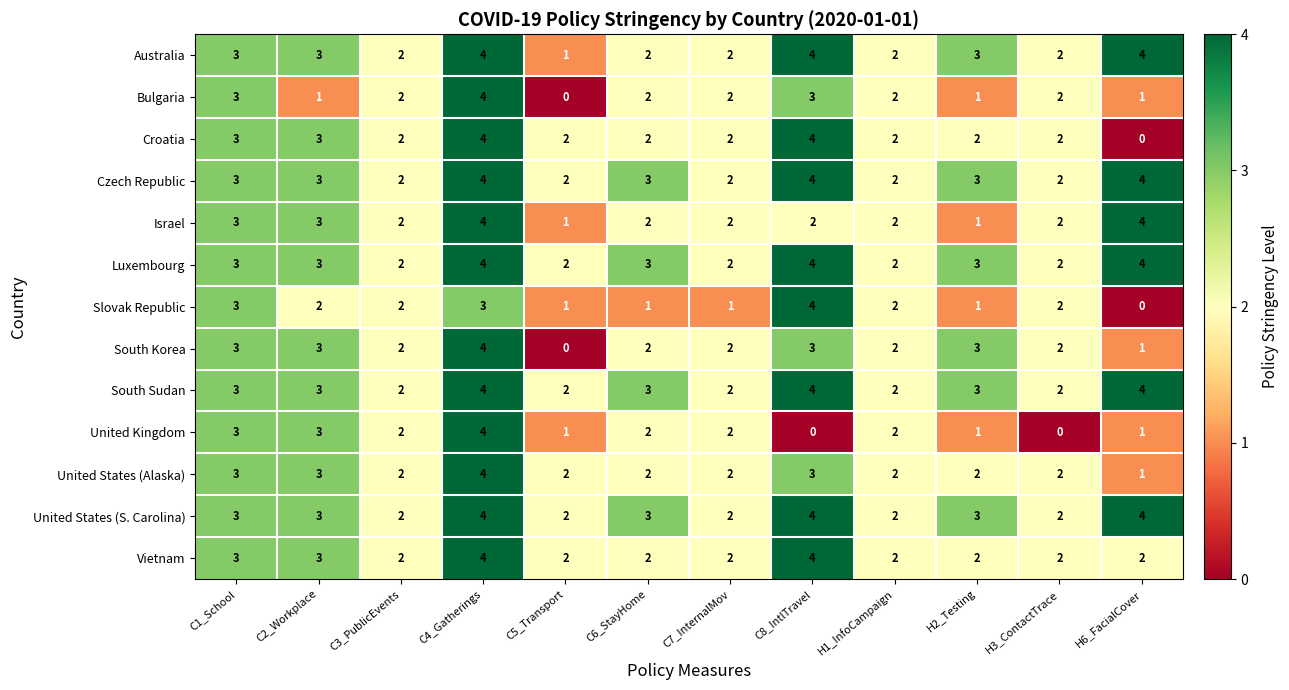

Is the value of Bulgaria at C1_School greater than the value of South Sudan at H1_InfoCampaign?

Yes